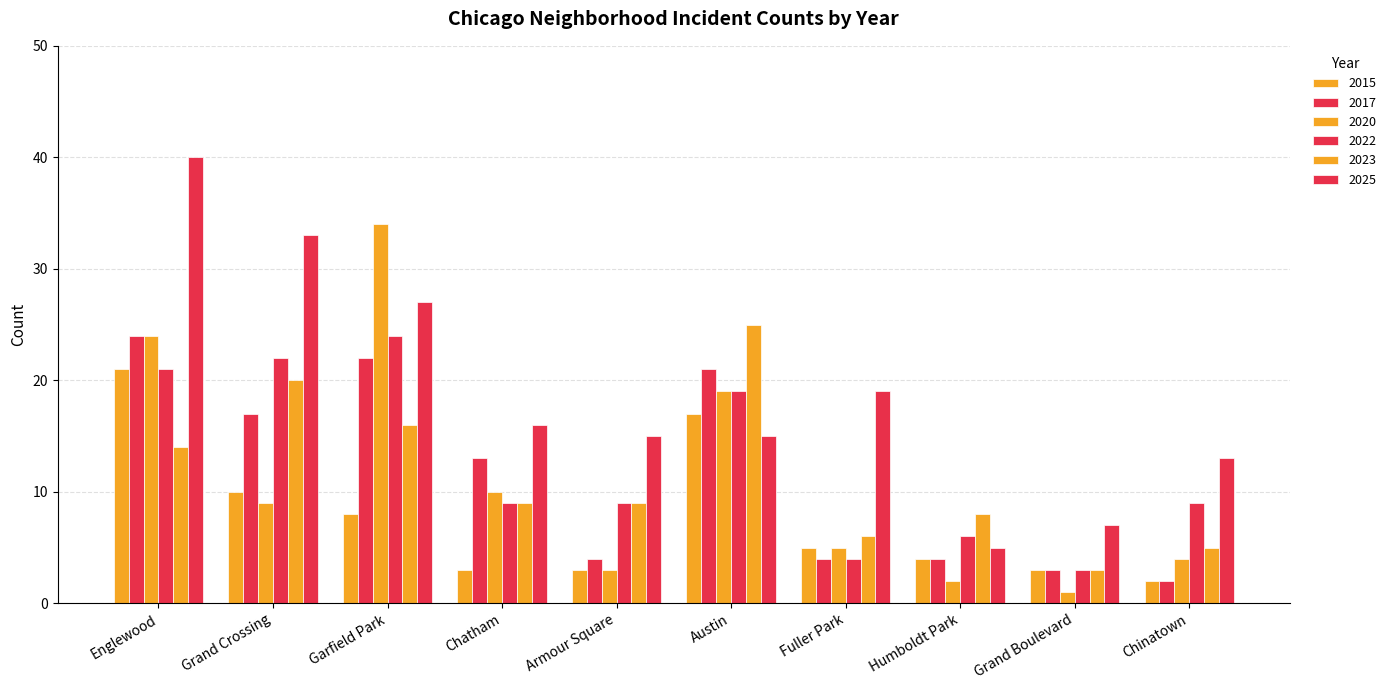

Which category has the highest value in the 2017 series?

Englewood